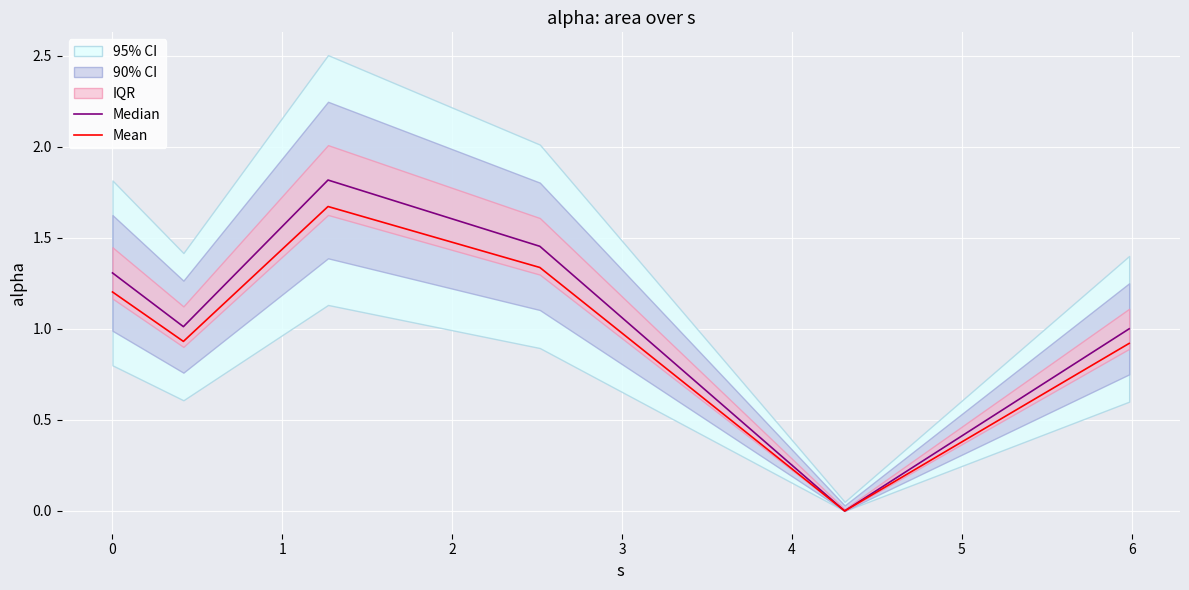

List the series in order of their overall mean, highest first.

Median, Mean